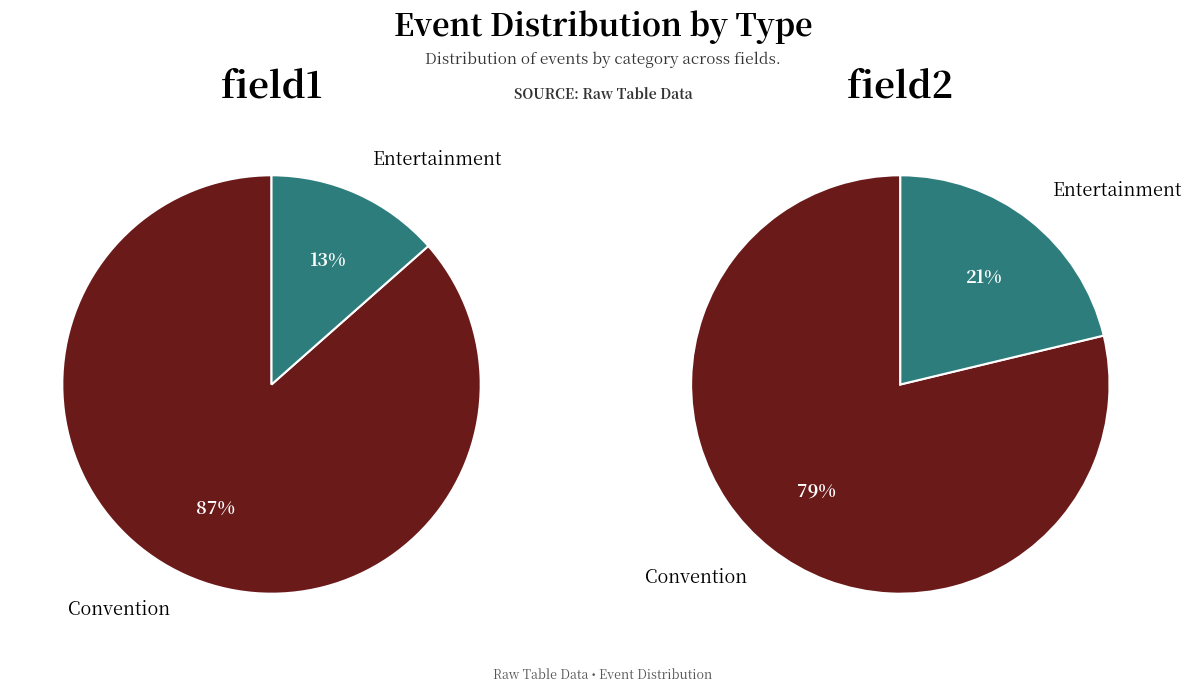

Count the number of slices in the pie.

2